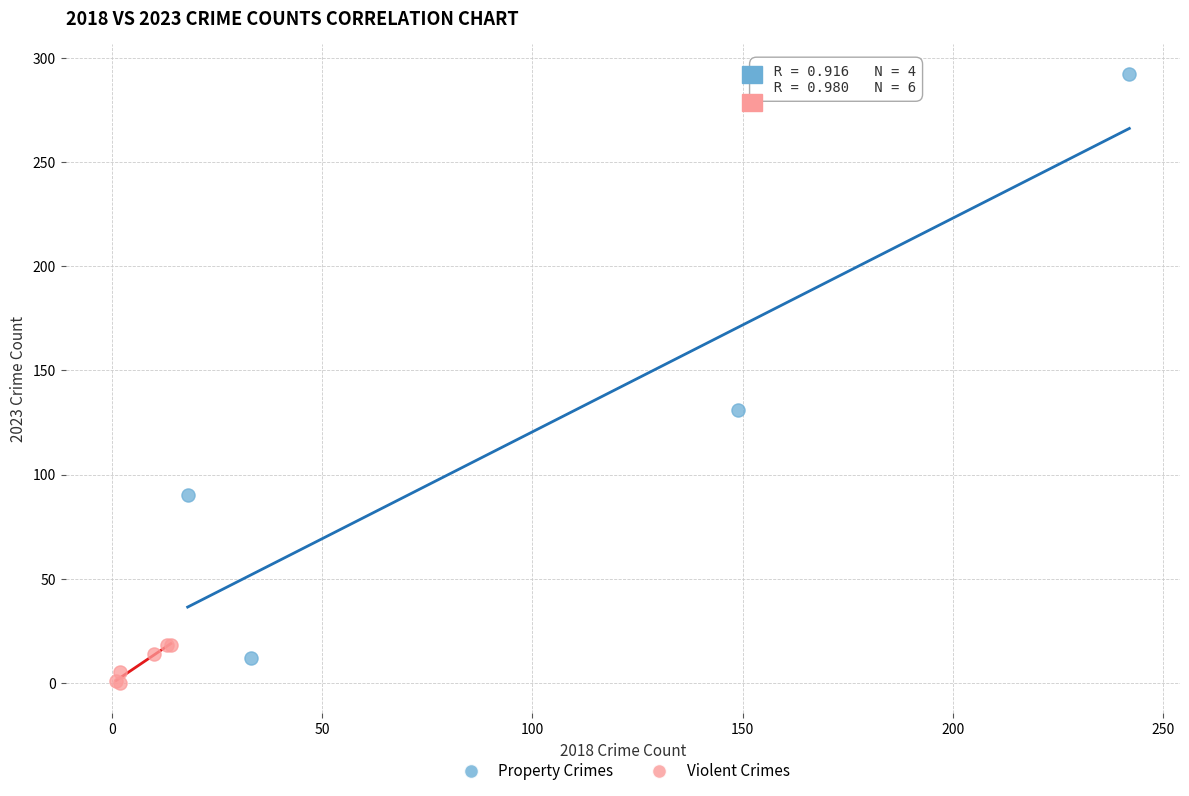

Which series contains the highest Y value?

Property Crimes